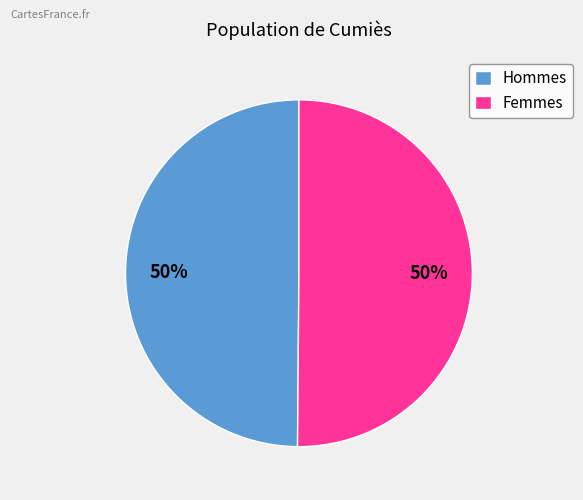

To the nearest percent, what is the average slice percentage?

50%